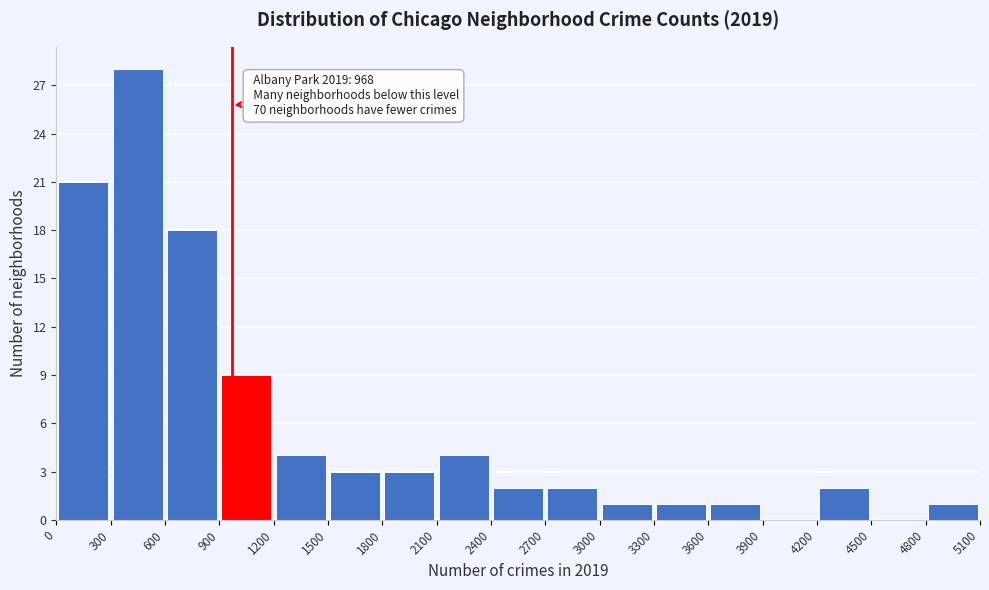

Which range on the x-axis has the tallest bar?

300 to 600